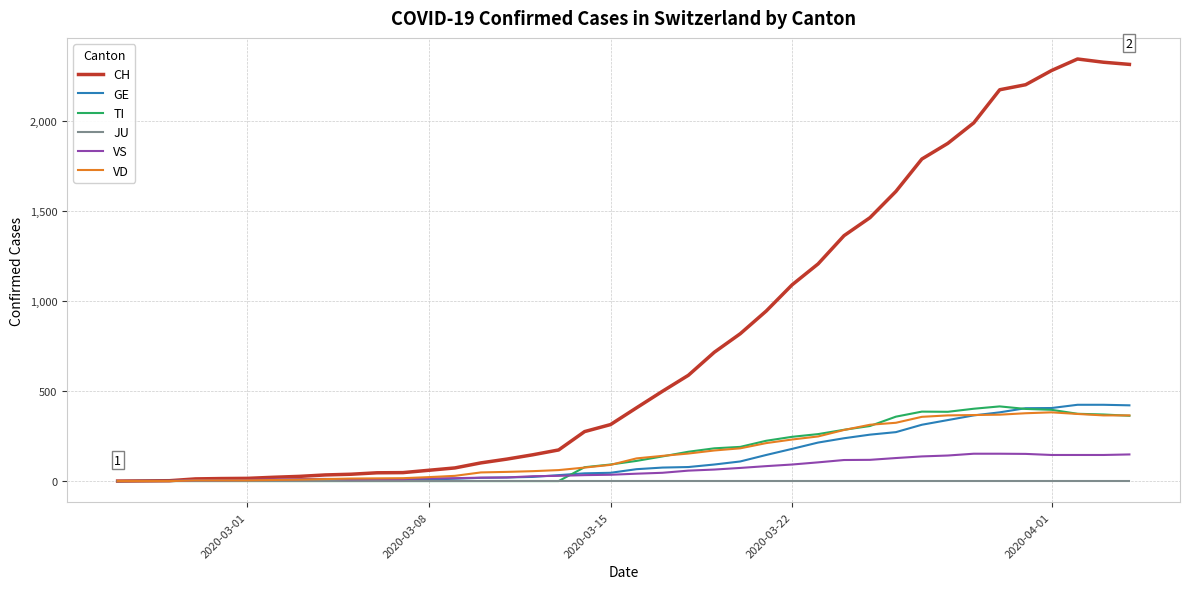

Which series has the largest total across all categories?

CH